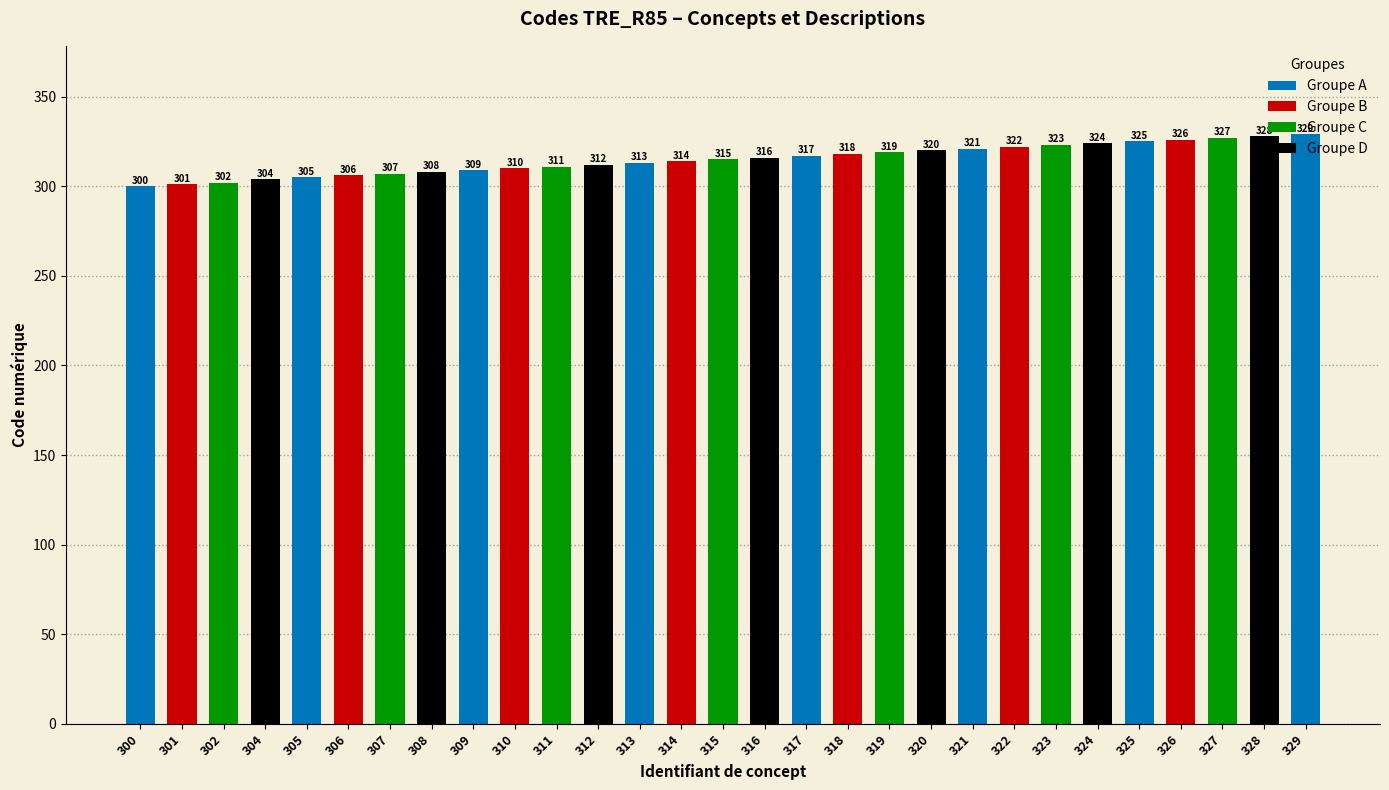

List the labels in order of value, smallest first.

300, 301, 302, 304, 305, 306, 307, 308, 309, 310, 311, 312, 313, 314, 315, 316, 317, 318, 319, 320, 321, 322, 323, 324, 325, 326, 327, 328, 329